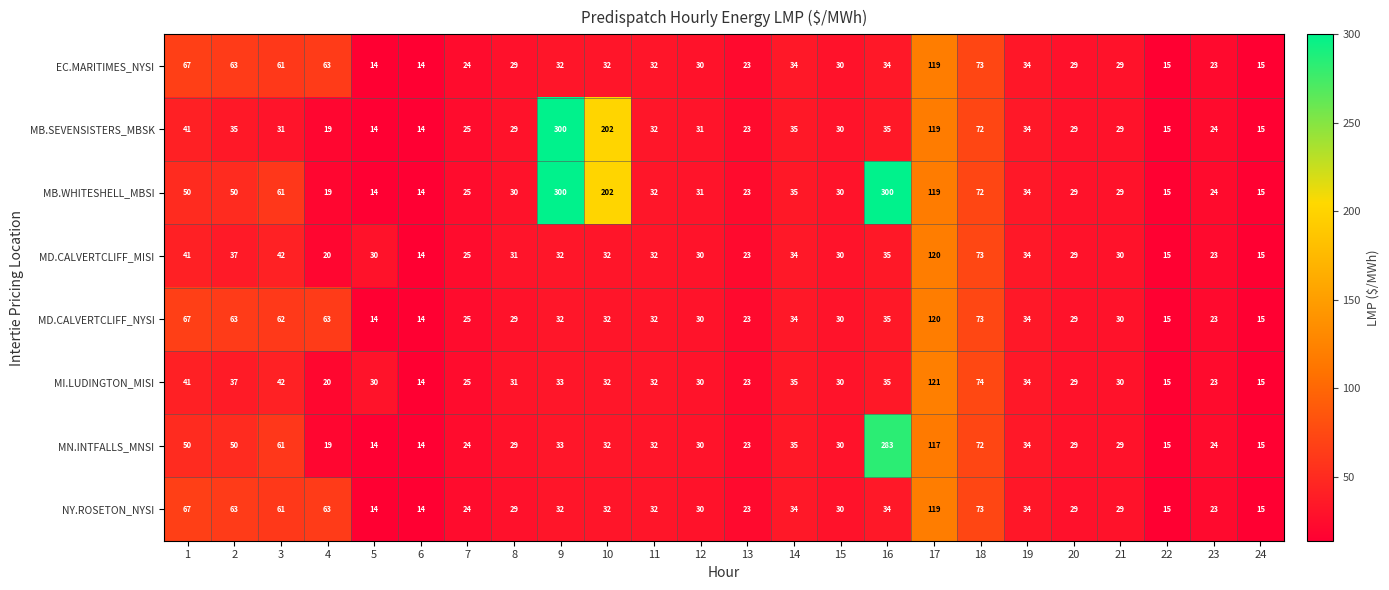

What is the sum of all MD.CALVERTCLIFF_MISI values?

827